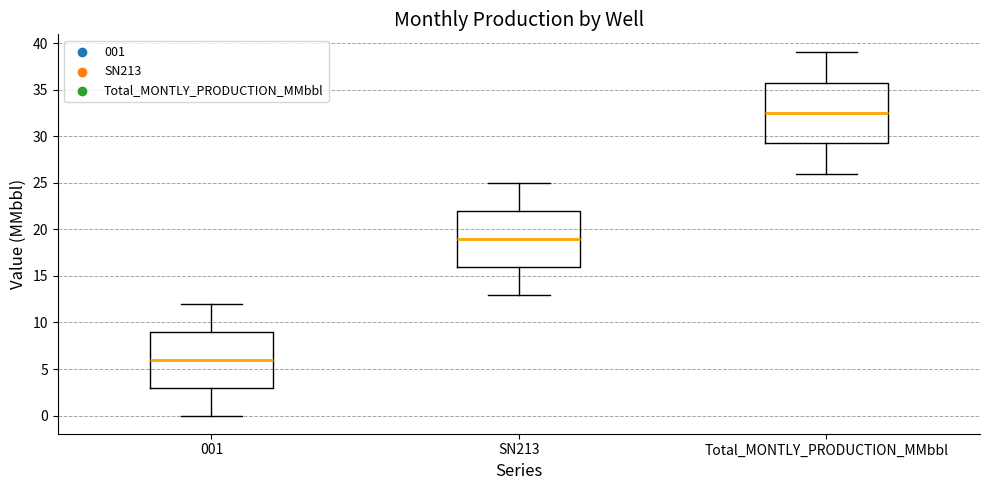

Where does the upper whisker of the box for Total_MONTLY_PRODUCTION_MMbbl end on the y-axis? The values are not printed on the chart, so give them approximately, as read against the axis.

39.0